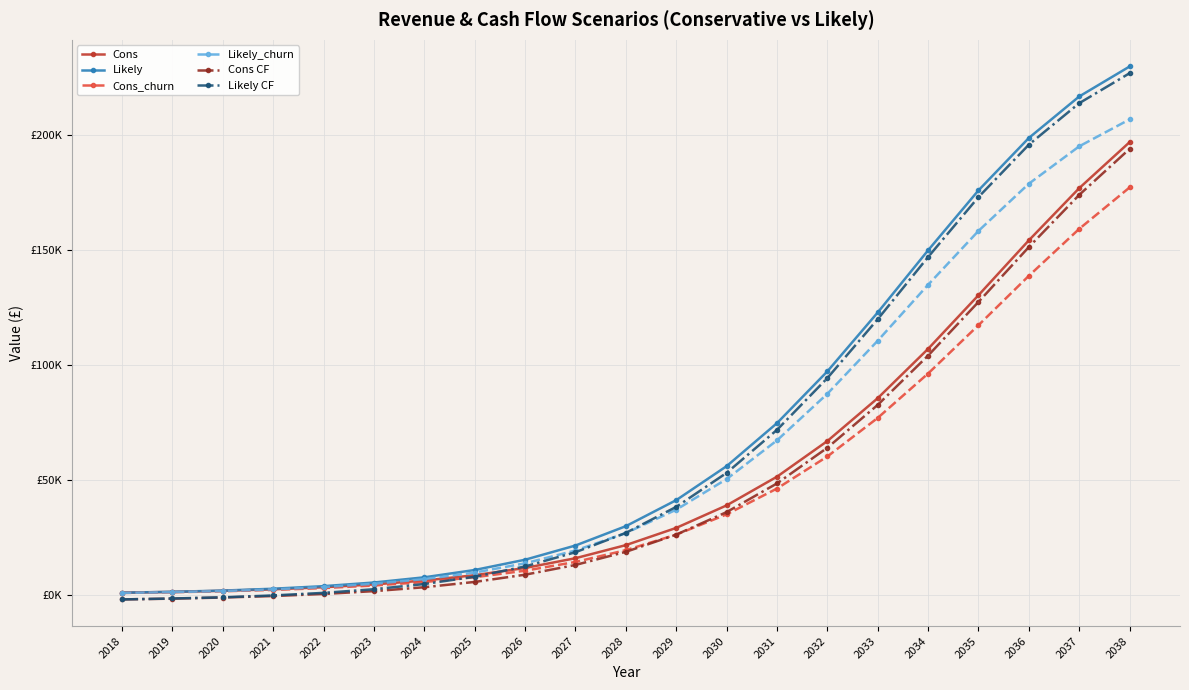

Does the chart have visible grid lines?

Yes